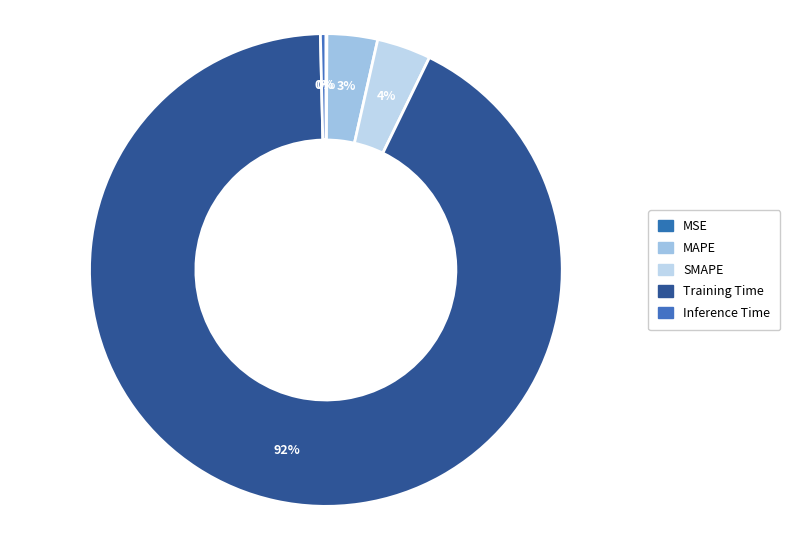

Does Training Time represent more than half of the total?

Yes